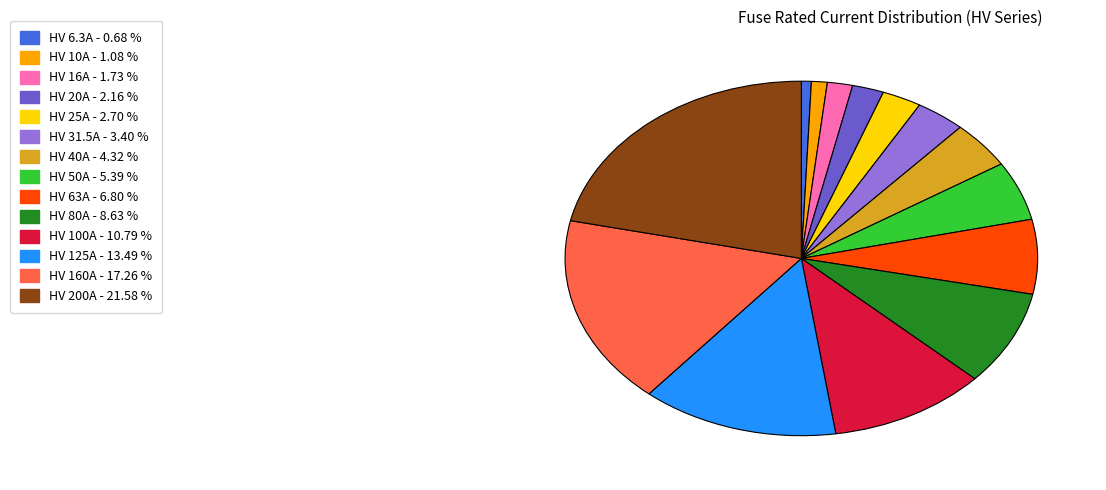

Does HV 6.3A represent more than half of the total?

No